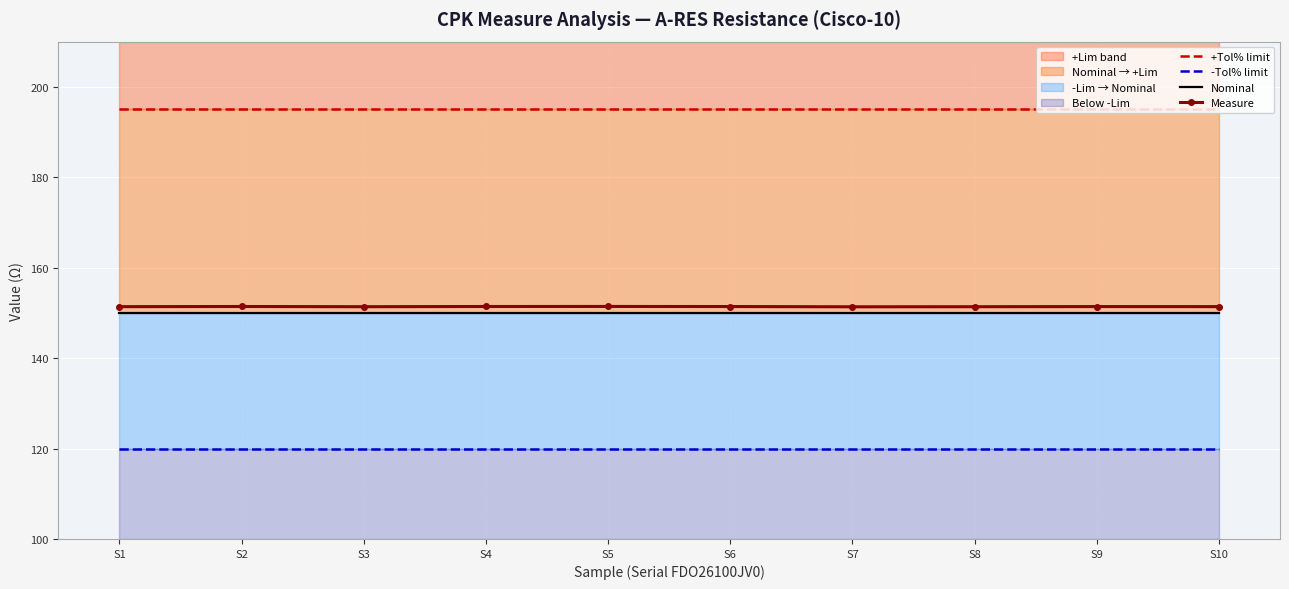

Which series has the largest total across all categories?

+Tol% limit